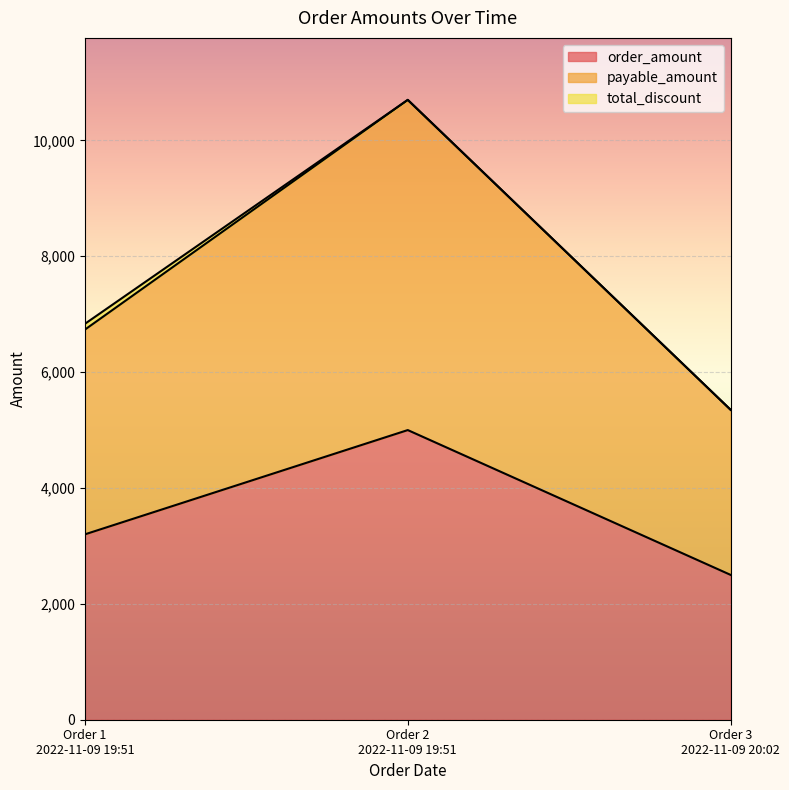

What is the difference between the payable_amount values at Order 2
2022-11-09 19:51 and Order 1
2022-11-09 19:51?

3966